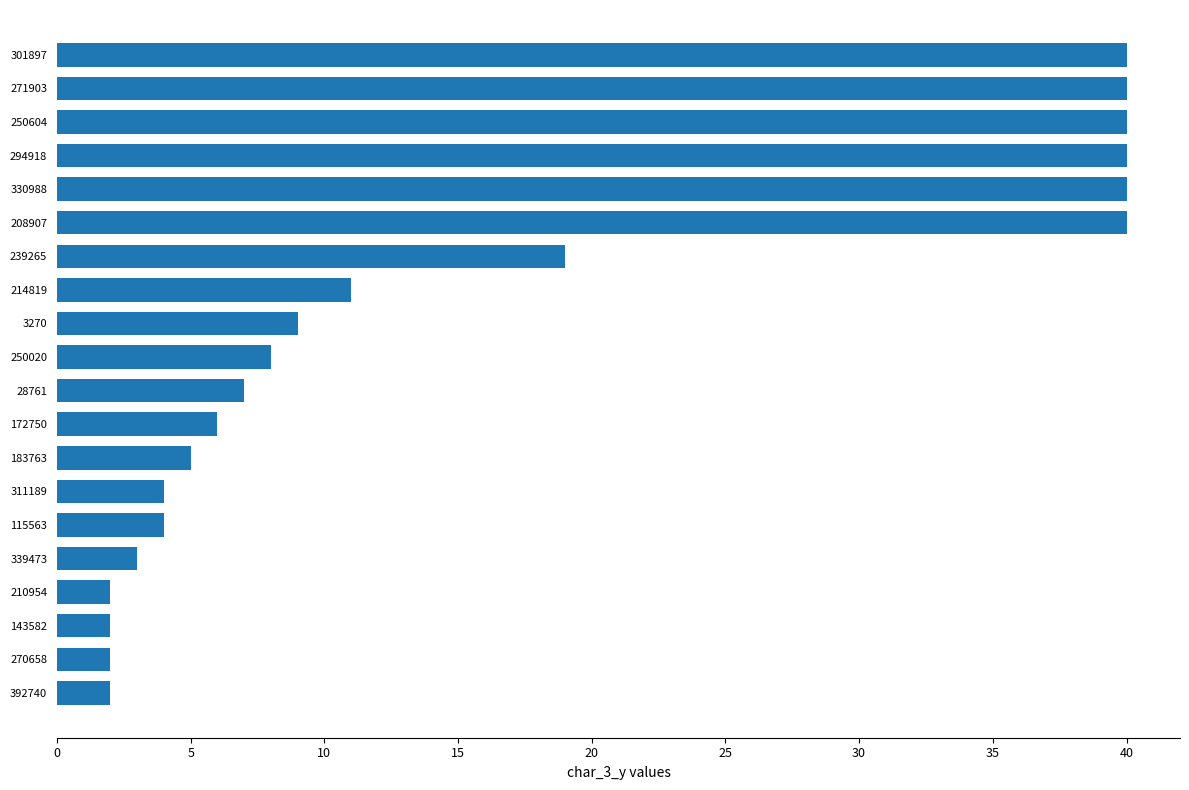

What is the ratio of the value at 270658 to the value at 392740?

1.0